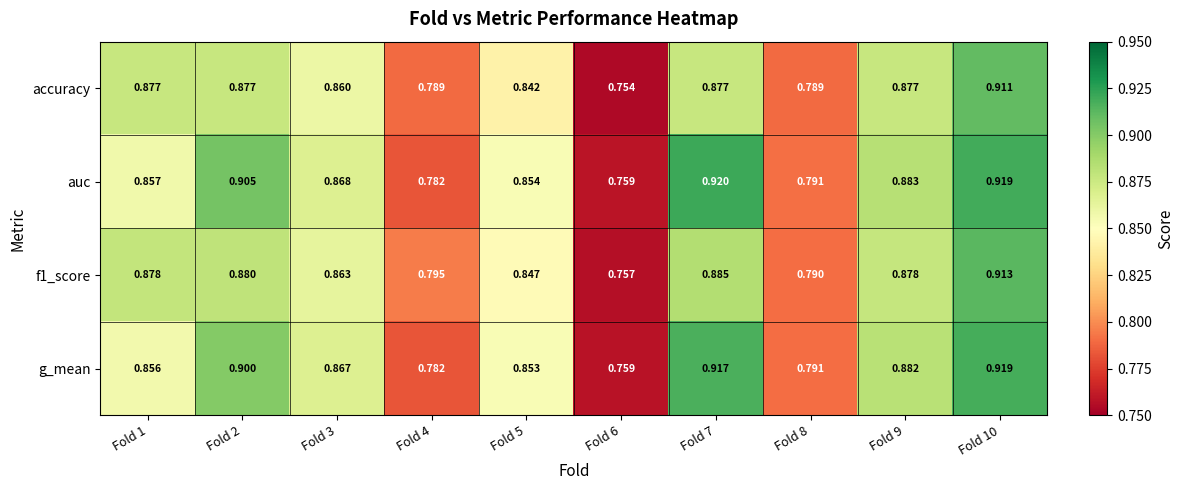

How many distinct data groups are displayed?

4